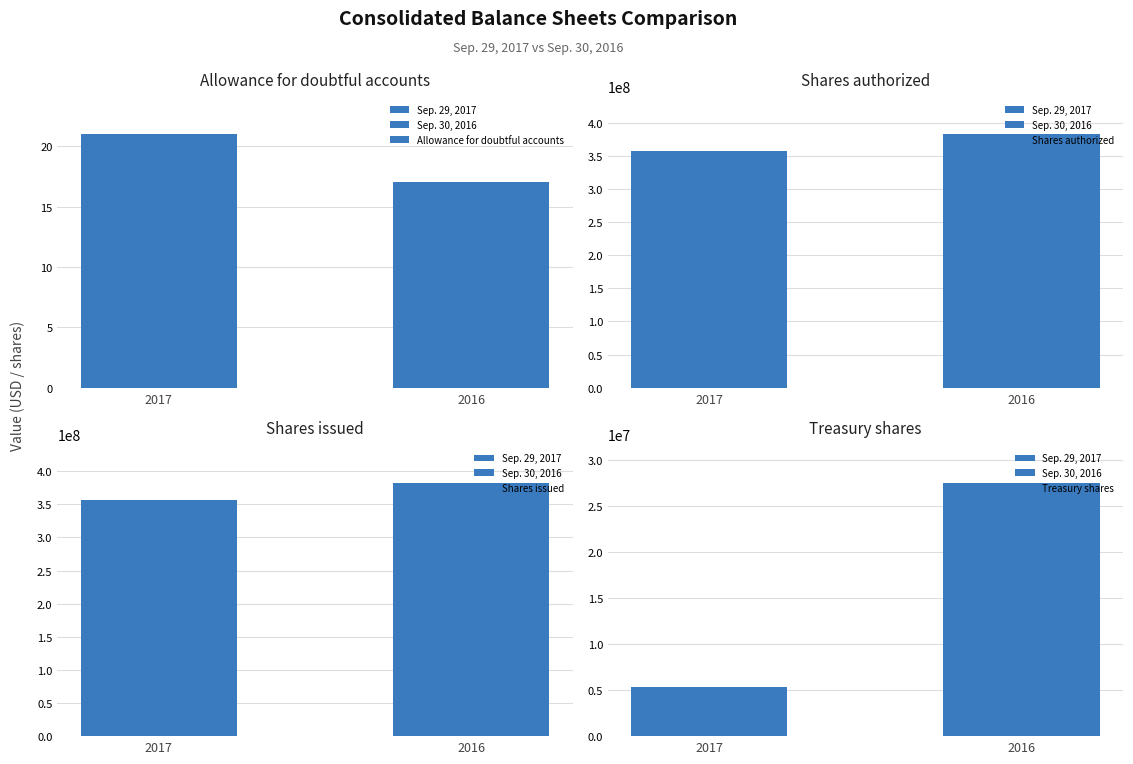

What is the value of the Allowance for doubtful accounts bar at the 2nd from the left?

17